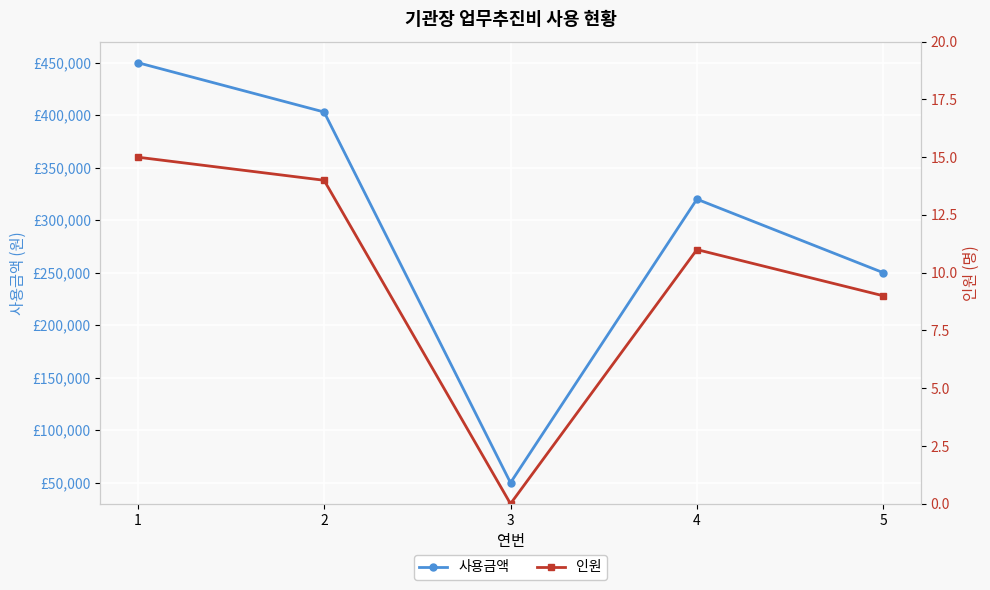

Does the chart display data point markers on the line(s)?

Yes